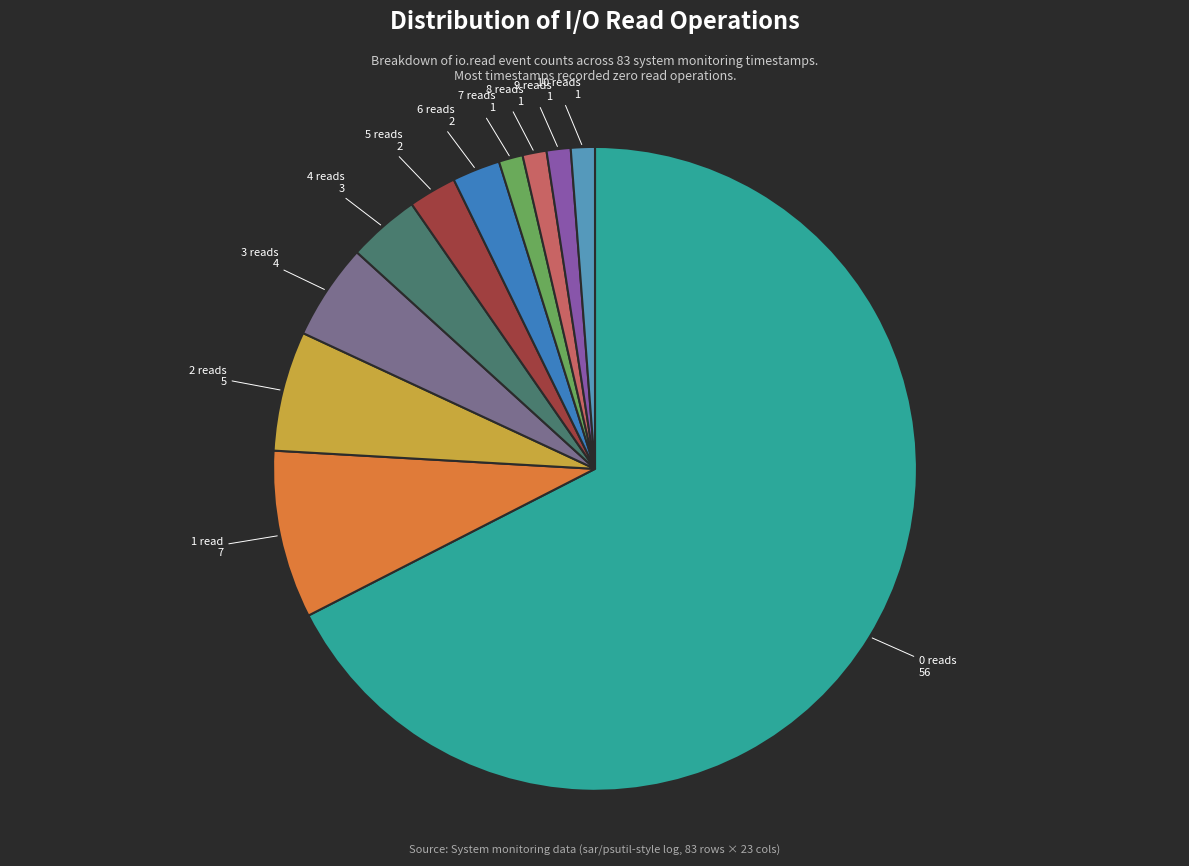

Is there a majority slice in this chart?

Yes